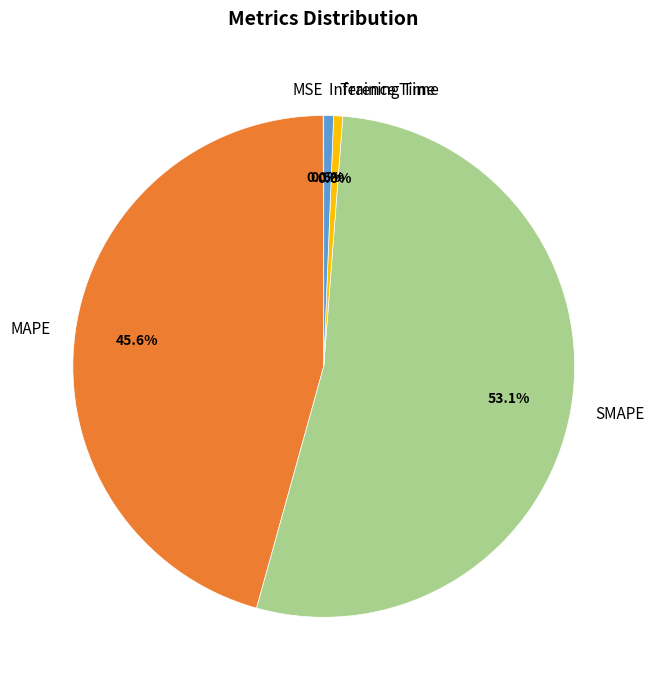

Which has a higher value, SMAPE or Inference Time?

SMAPE